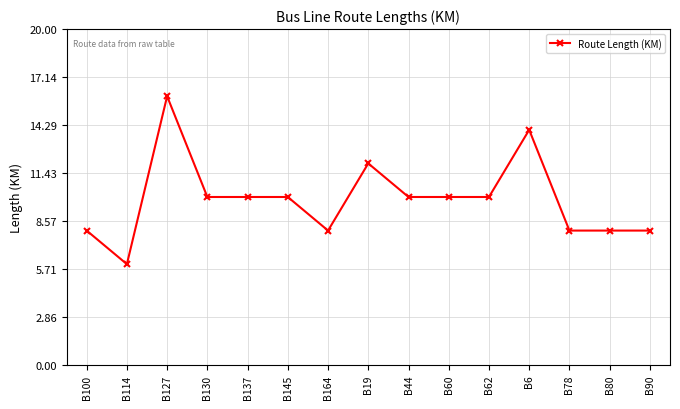

Does the chart have visible grid lines?

Yes